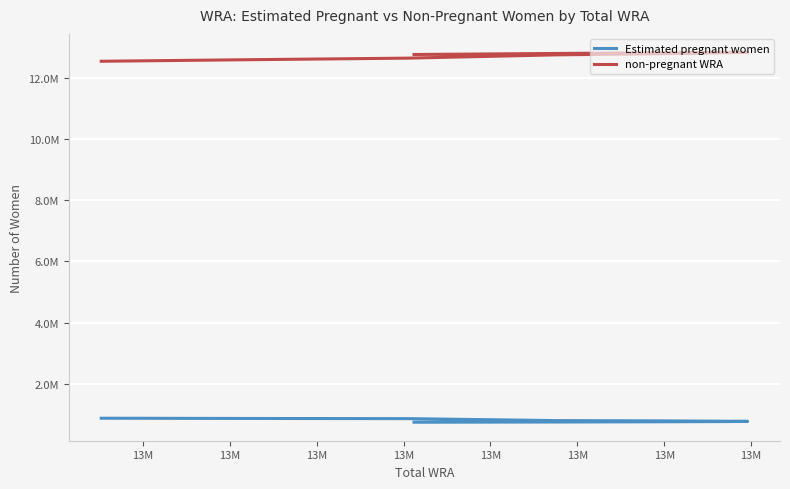

How many values in the Estimated pregnant women series are below 781637?

5